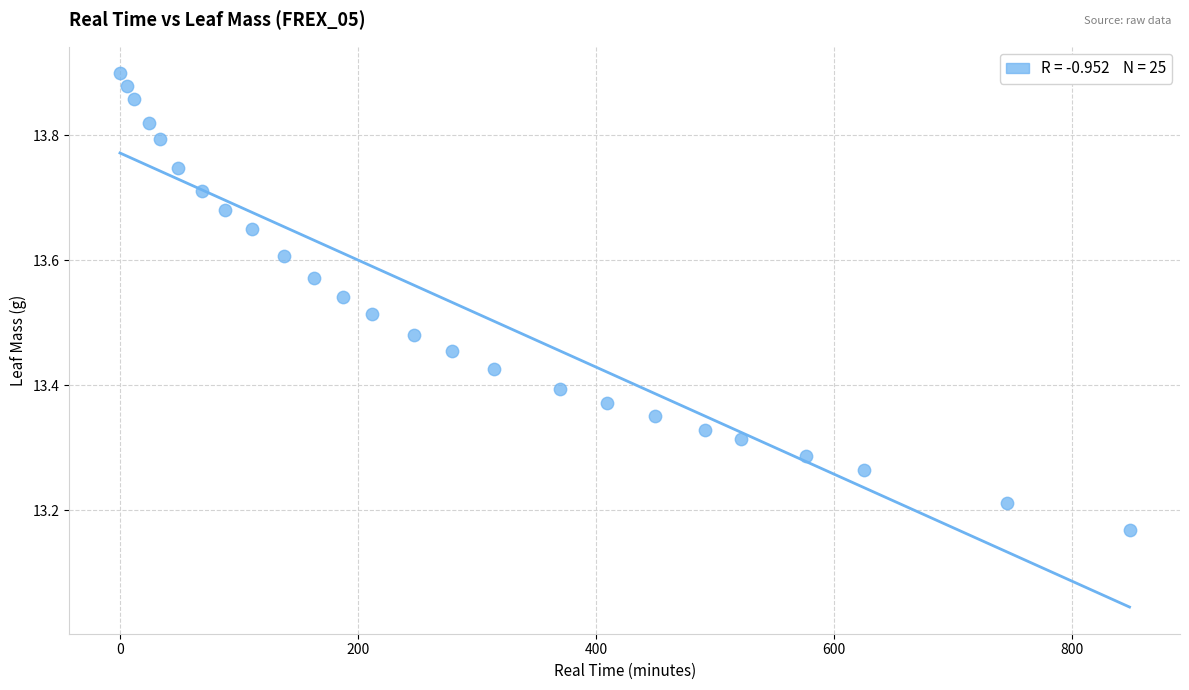

What is the range of X values (max minus min)?

848.0